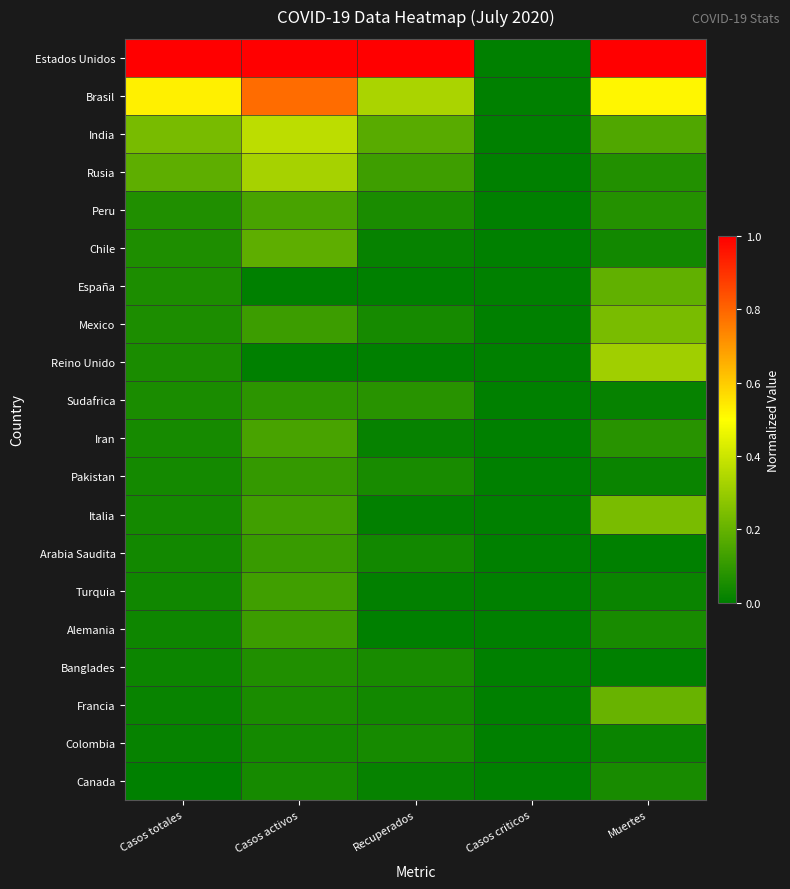

Which series has the largest range (max minus min)?

Estados Unidos